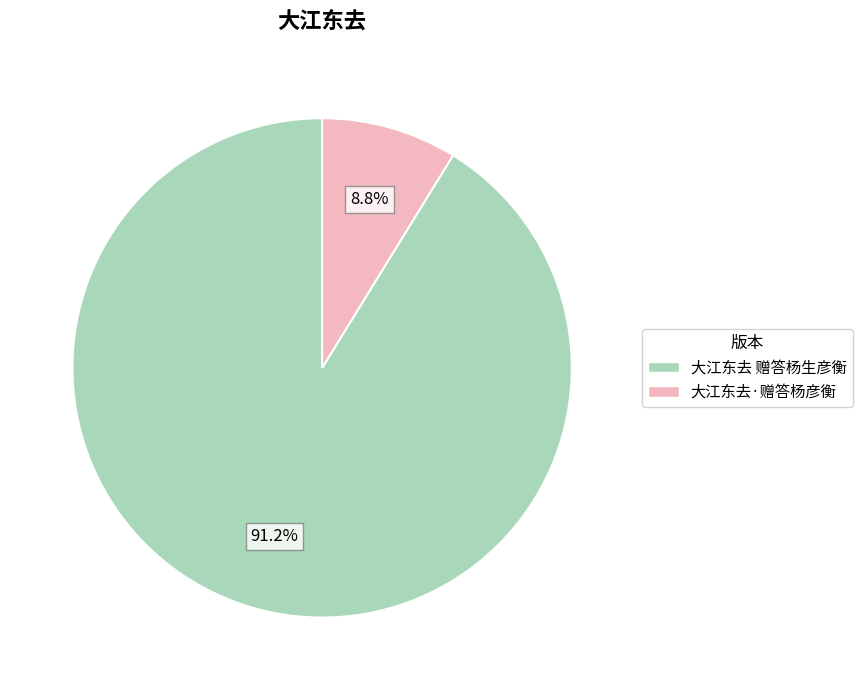

What percentage is NOT represented by 大江东去 赠答杨生彦衡?

8.8%